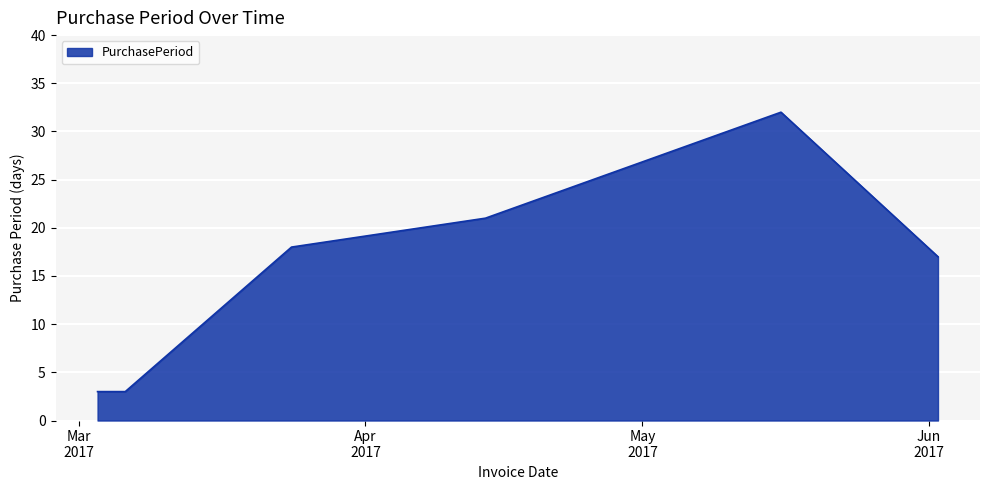

How many interior local peaks (higher than both neighbors) does the data have?

1